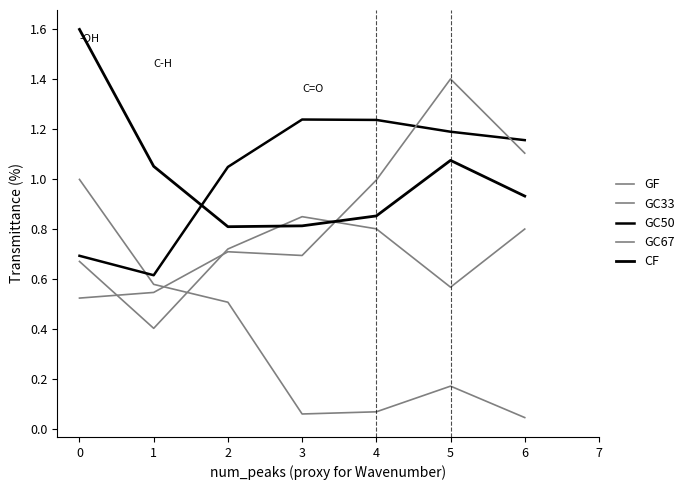

How many categories are shown in the chart?

7